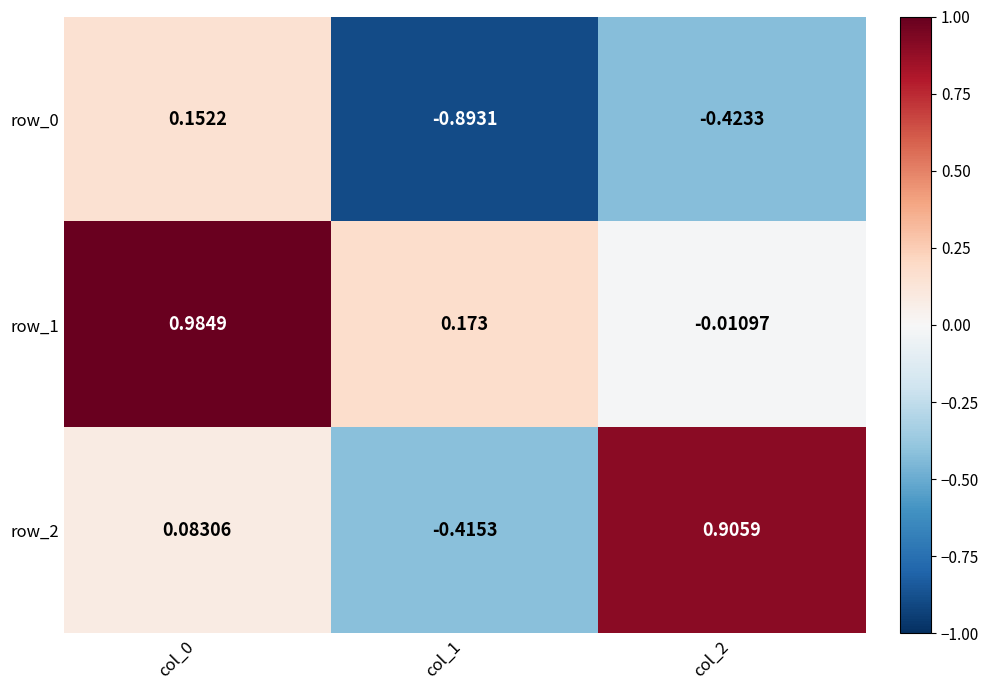

Between col_1 and col_2, which series saw the biggest shift?

row_2